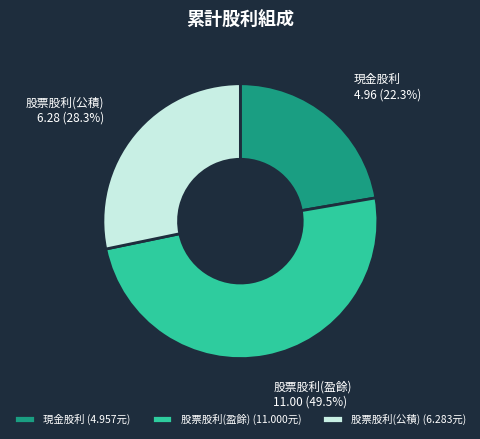

Rank the categories by value from highest to lowest.

股票股利(盈餘), 股票股利(公積), 現金股利